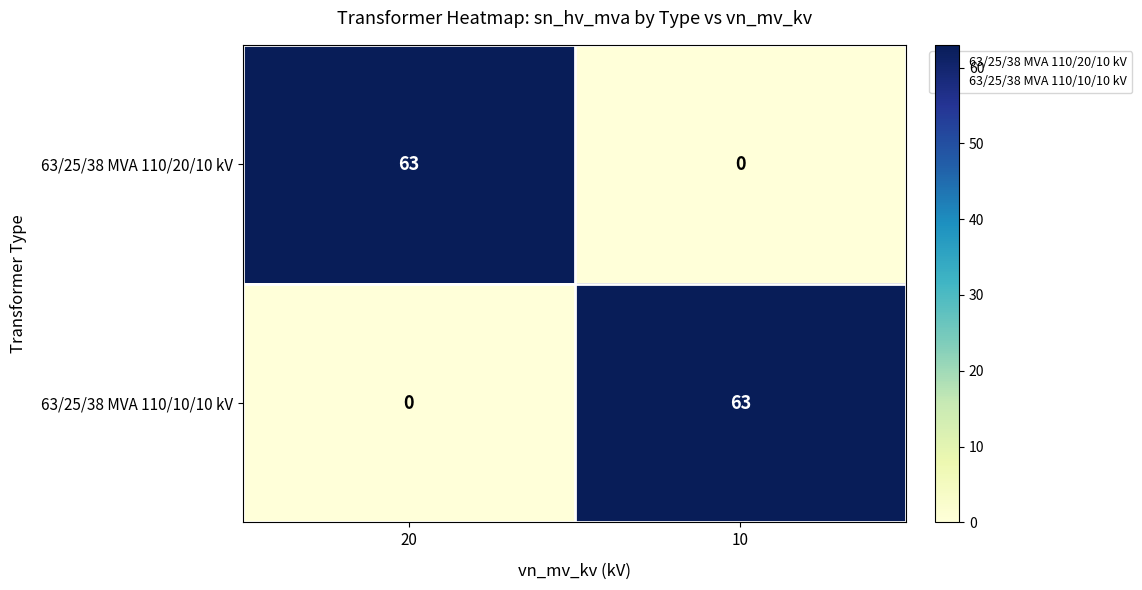

How many values in 63/25/38 MVA 110/20/10 kV are above zero?

1